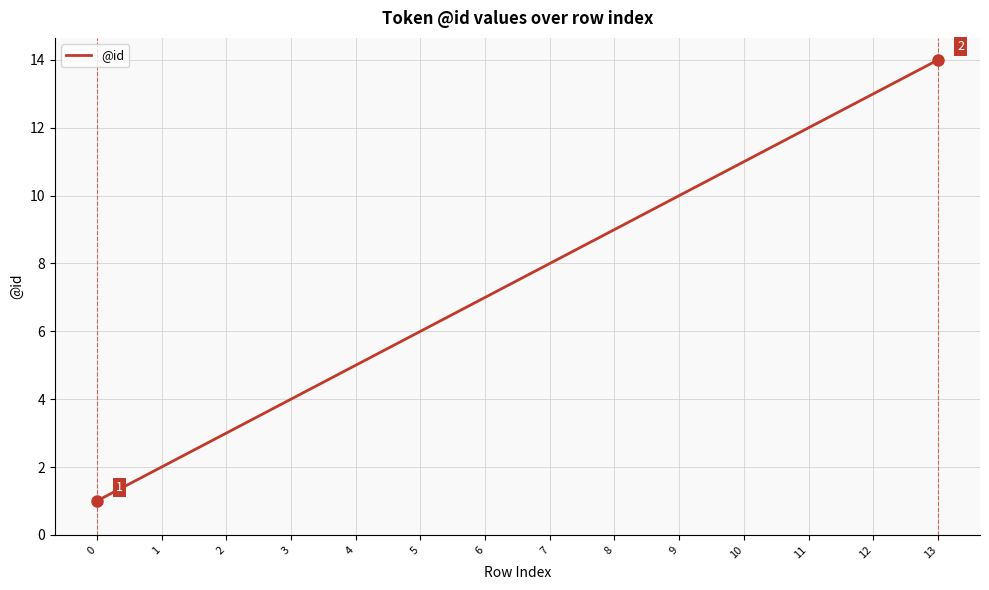

Reading left to right, extract all data points from this chart.

0=1	1=2	2=3	3=4	4=5	5=6	6=7	7=8	8=9	9=10	10=11	11=12	12=13	13=14